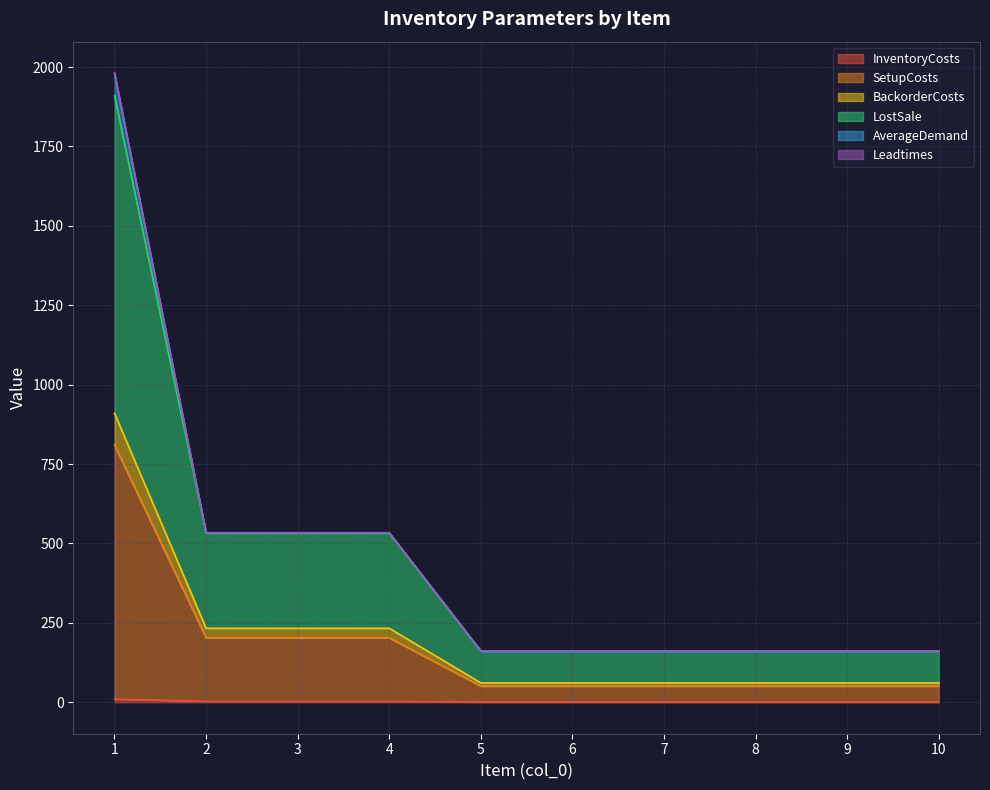

What is the total value across all series at 4?

534